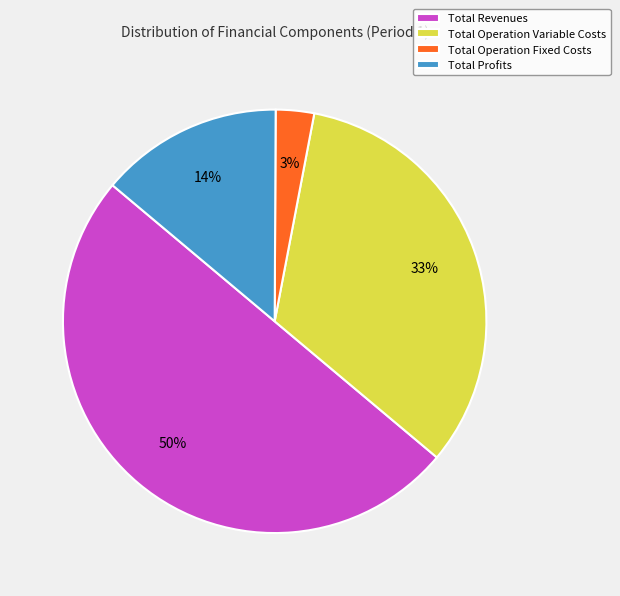

Is Total Operation Variable Costs the majority of the pie?

No